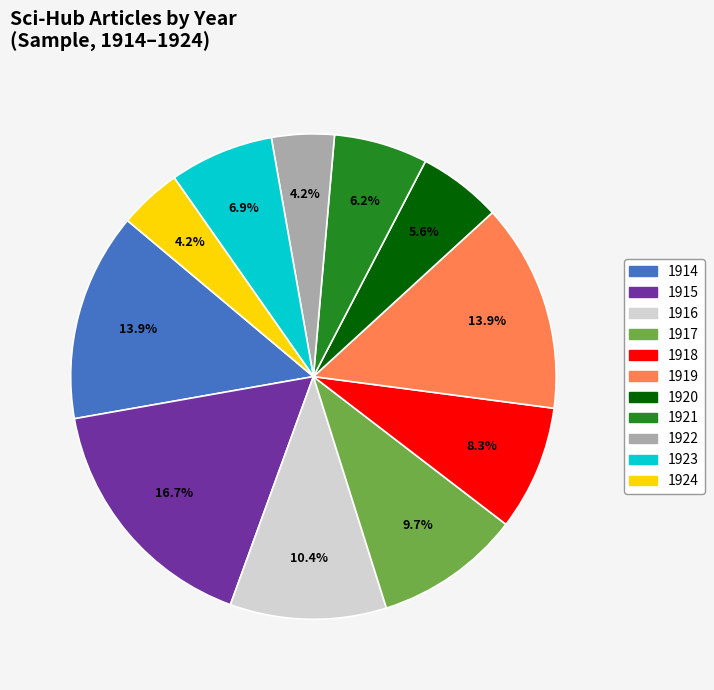

Is there a majority slice in this chart?

No